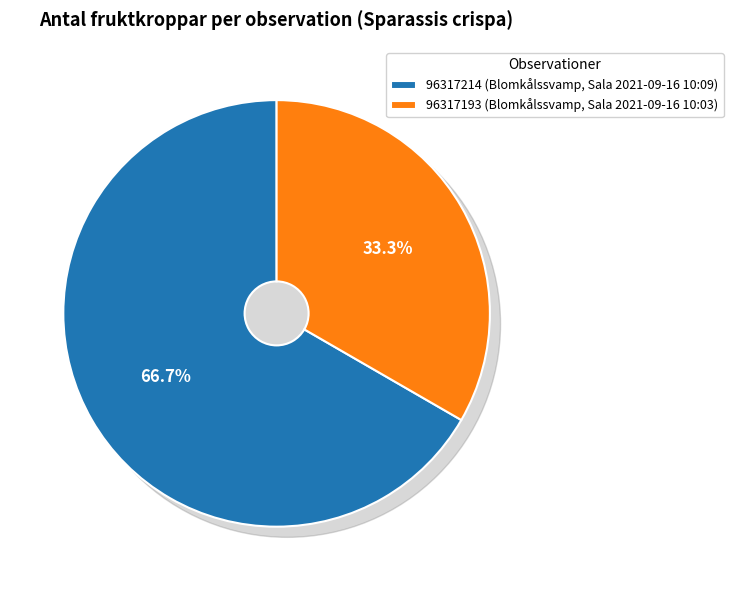

Between 96317193 (Blomkålssvamp, Sala 2021-09-16 10:03) and 96317214 (Blomkålssvamp, Sala 2021-09-16 10:09), which is larger?

96317214 (Blomkålssvamp, Sala 2021-09-16 10:09)